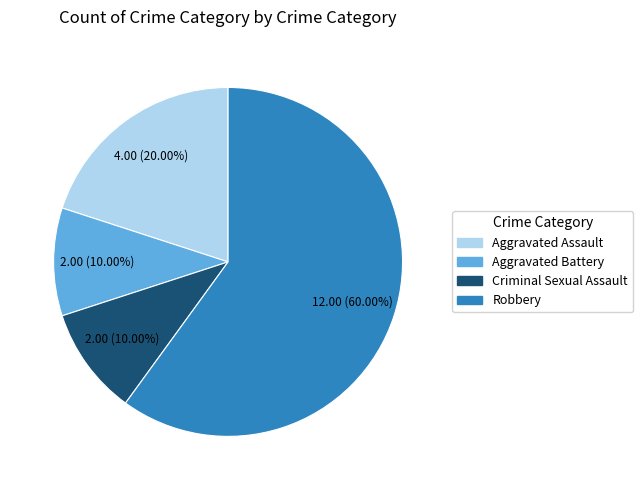

Which slice is the largest?

Robbery